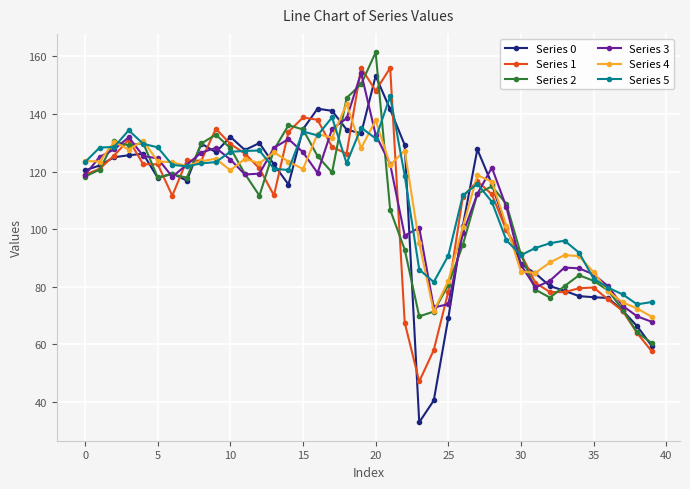

What is the maximum value shown in the chart?

161.4